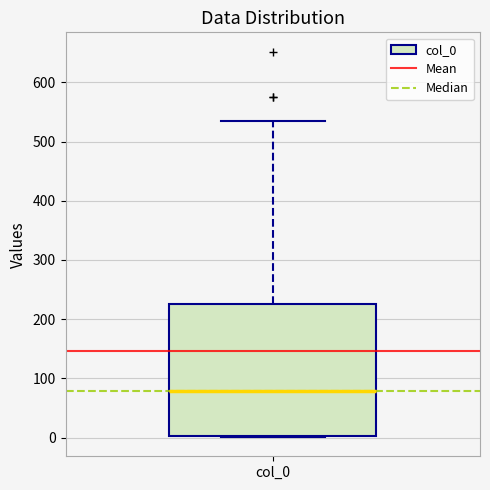

Transcribe this box plot: give where the median line is, the range the box spans, and where the two whiskers end, as read against the y-axis. The values are not printed on the chart, so give them approximately, as read against the axis.

median 80, box 0 to 230, whiskers 0 to 540